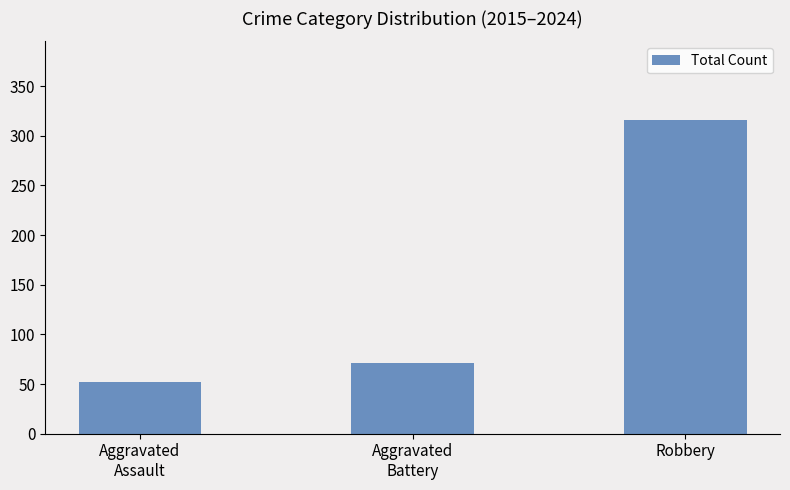

Which has a higher value, Aggravated
Assault or Aggravated
Battery?

Aggravated
Battery